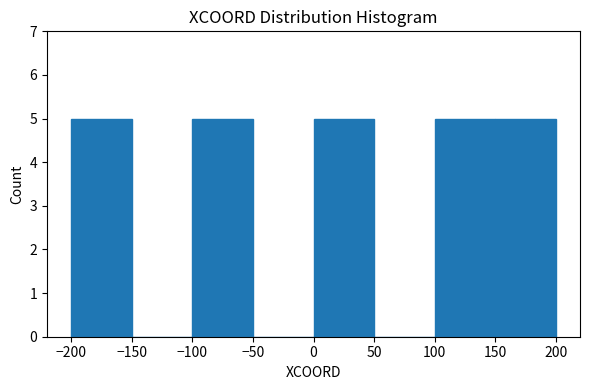

Reading left to right, transcribe this chart: for each bar, give the range it covers on the x-axis and its height. The values are not printed on the chart, so give them approximately, as read against the axis.

-200 to -150: 5
-150 to -100: 0
-100 to -50: 5
-50 to 0: 0
0 to 50: 5
50 to 100: 0
100 to 150: 5
150 to 200: 5